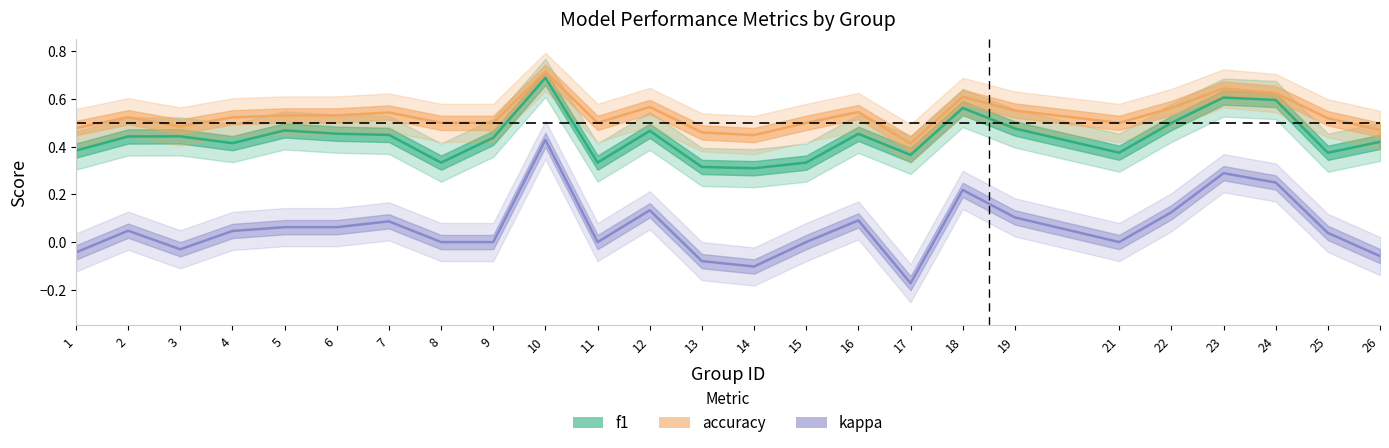

True or false: kappa has a value of -0.2 at 17.

True